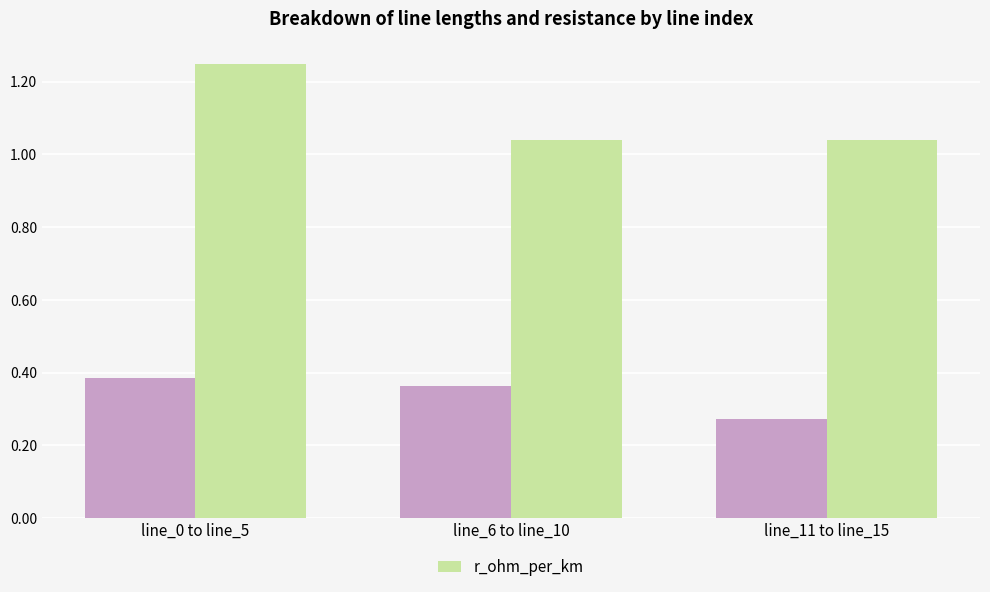

At which category does the chart reach its peak across all series?

line_0 to line_5